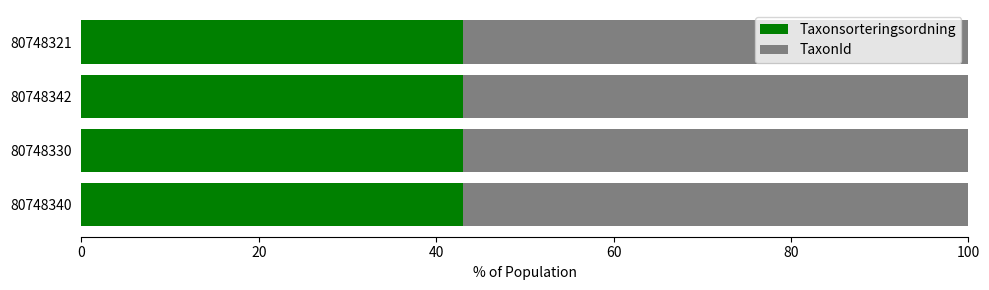

What is the lowest value of the Taxonsorteringsordning series?

43.0